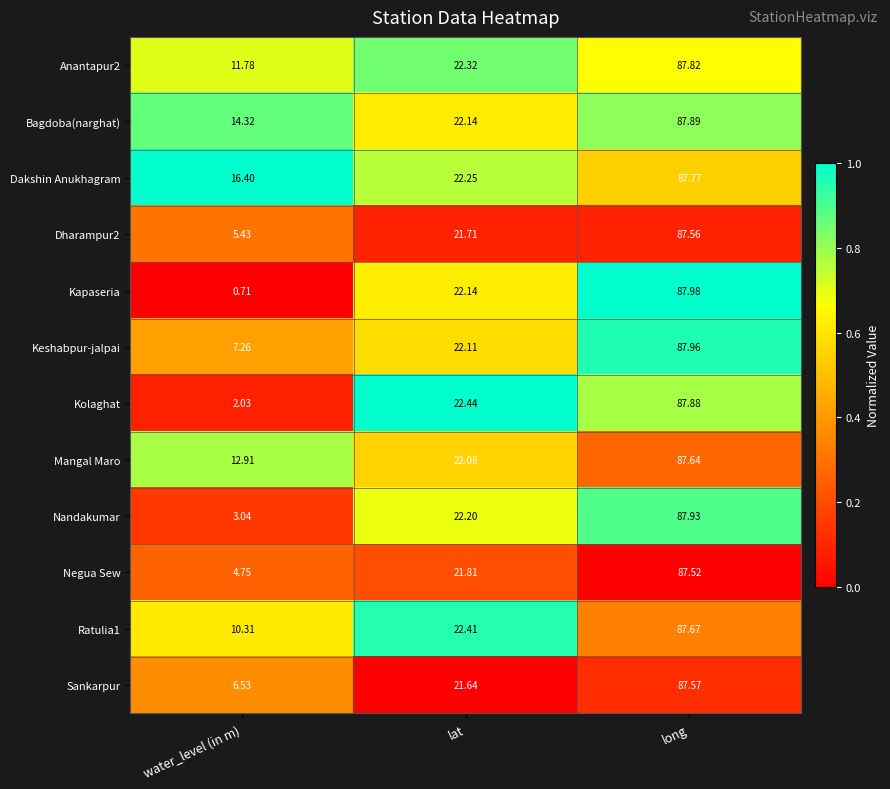

Is the value of Dakshin Anukhagram at water_level (in m) greater than the value of Dharampur2 at water_level (in m)?

Yes